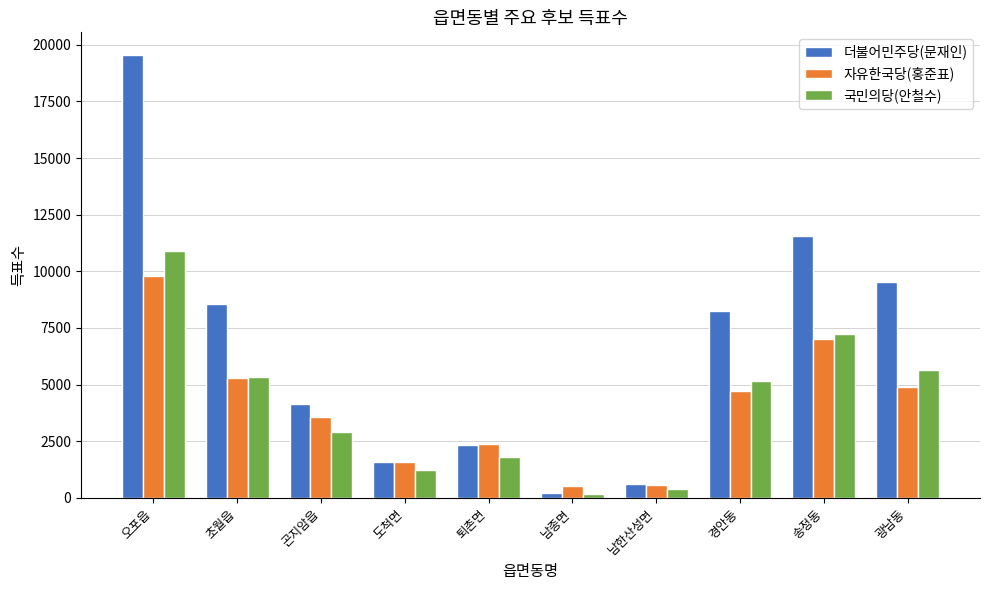

What is the label of the 2nd bar from the left?

초월읍